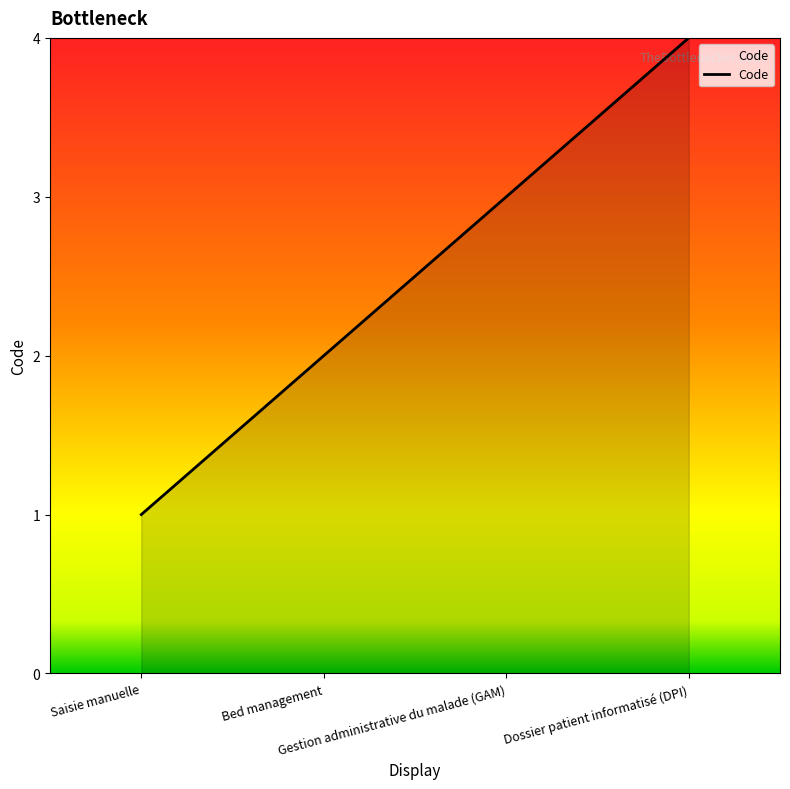

What is the greatest value displayed?

4